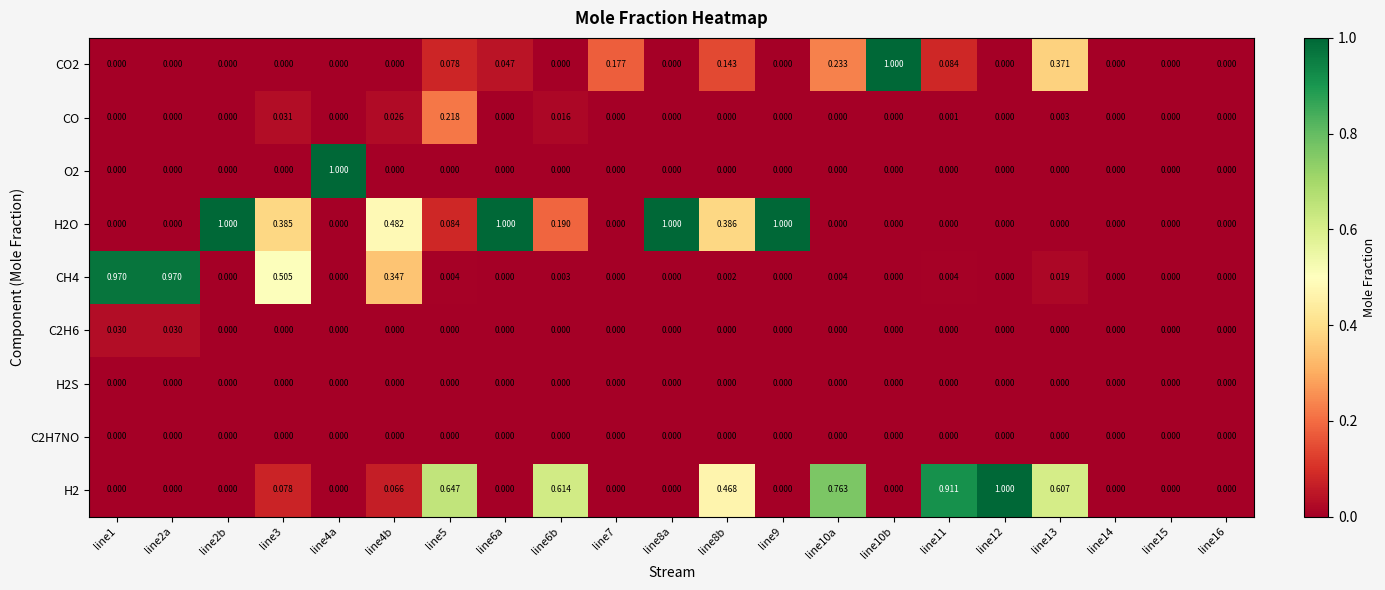

Is the value of CO2 at line10a greater than the value of CH4 at line8b?

Yes